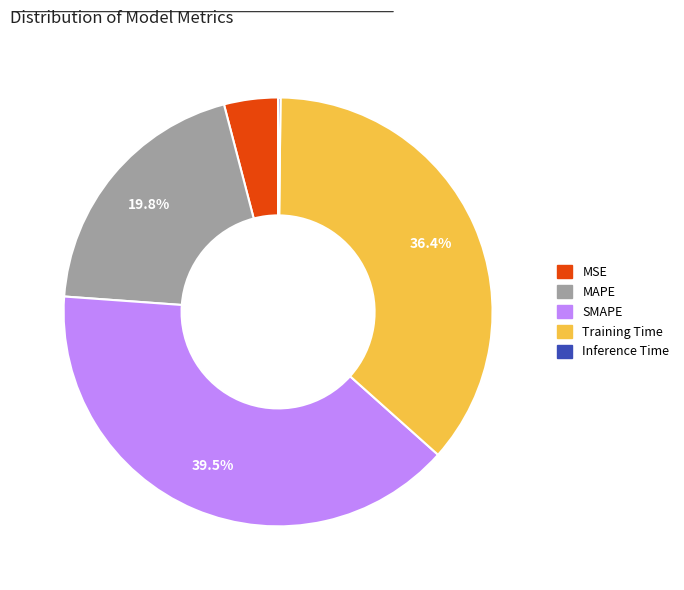

Is it true that MSE is 10% of the pie?

False